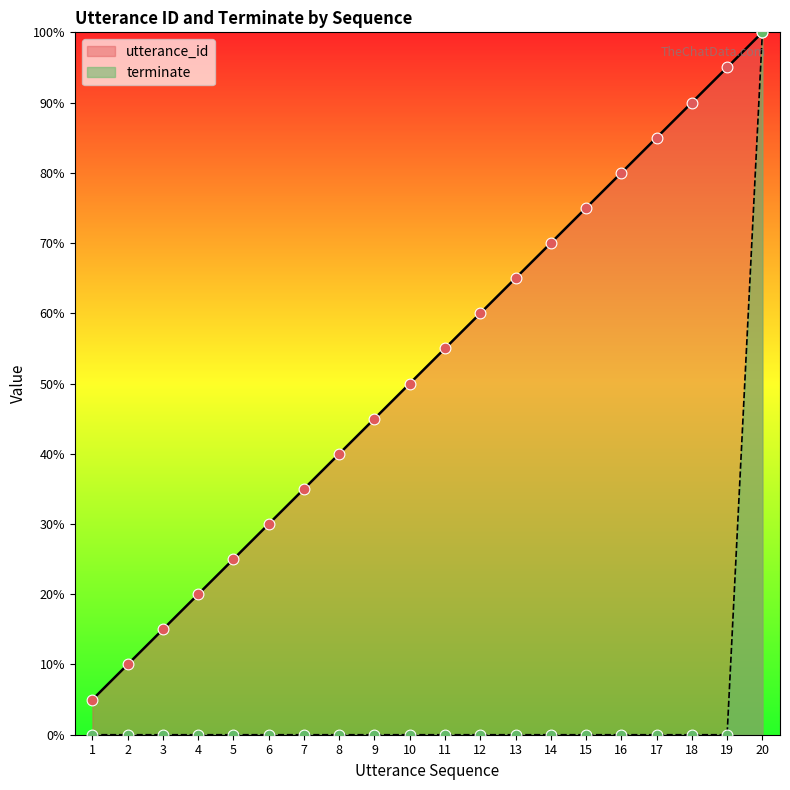

Which series has the largest total across all categories?

utterance_id